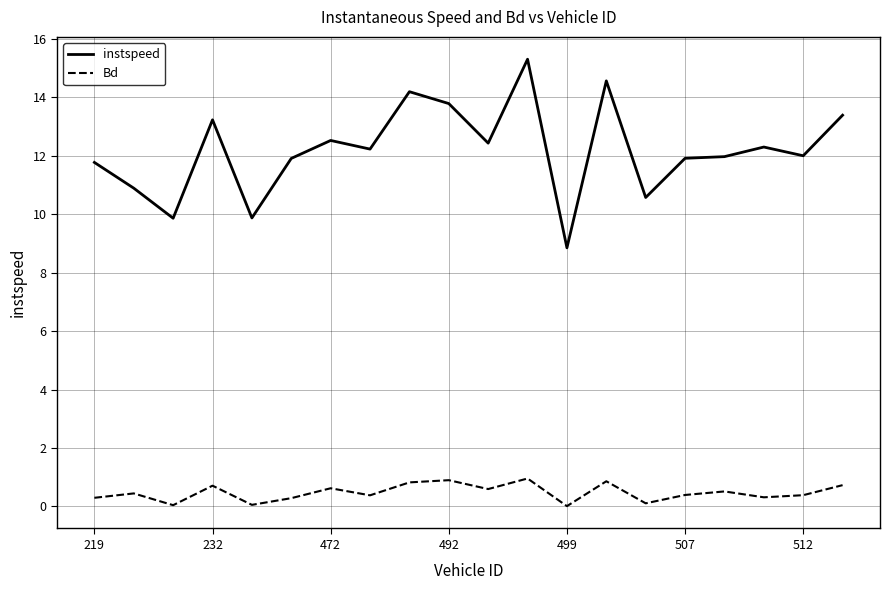

What is the difference between the maximum and minimum values in the Bd series?

0.9